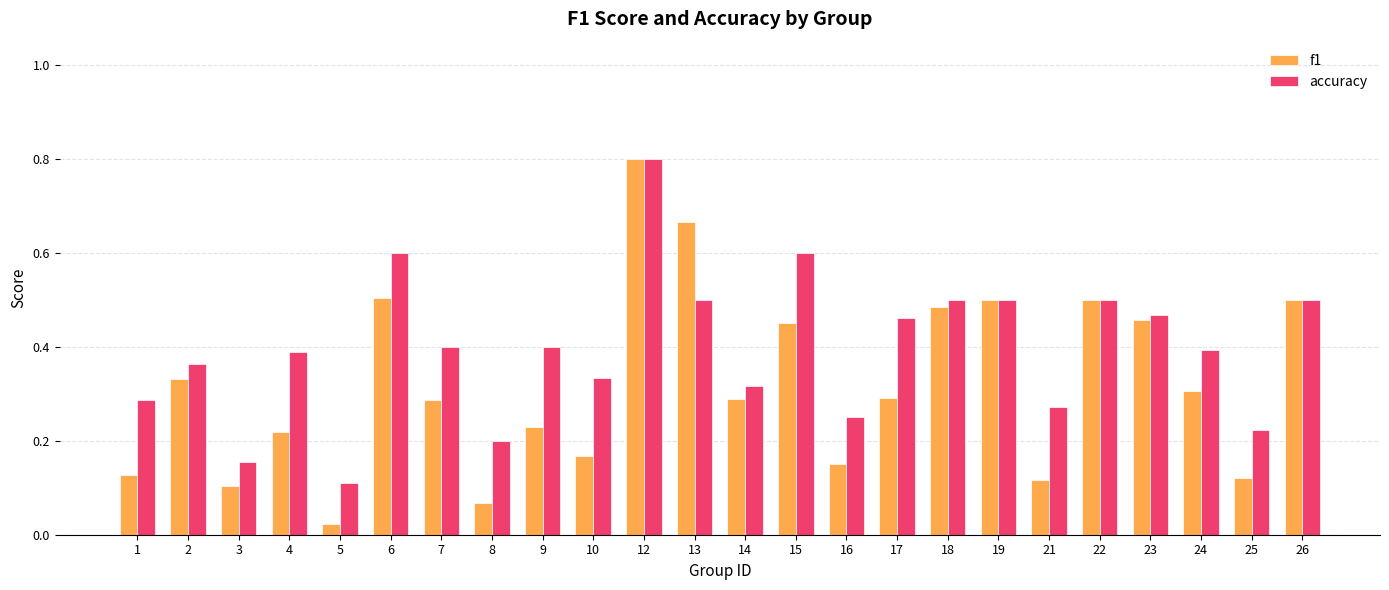

What is the maximum value for f1?

0.8